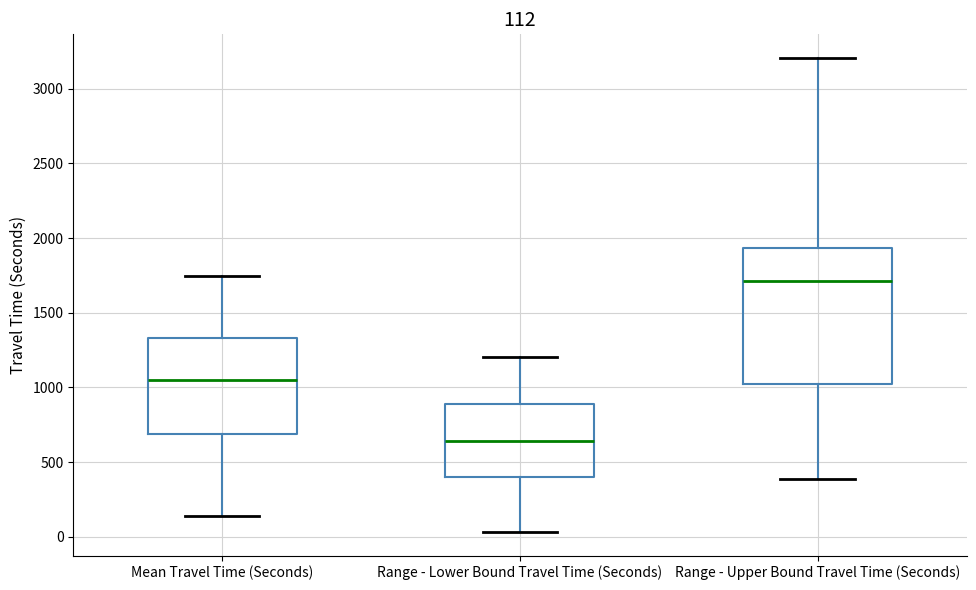

Which box's median line is the highest?

Range - Upper Bound Travel Time (Seconds)